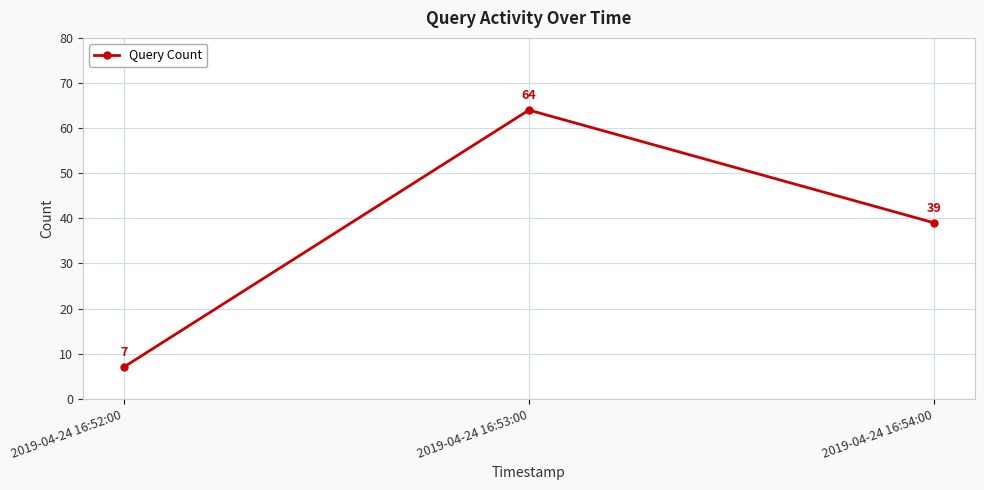

What is the difference between the values at 2019-04-24 16:54:00 and 2019-04-24 16:52:00?

32